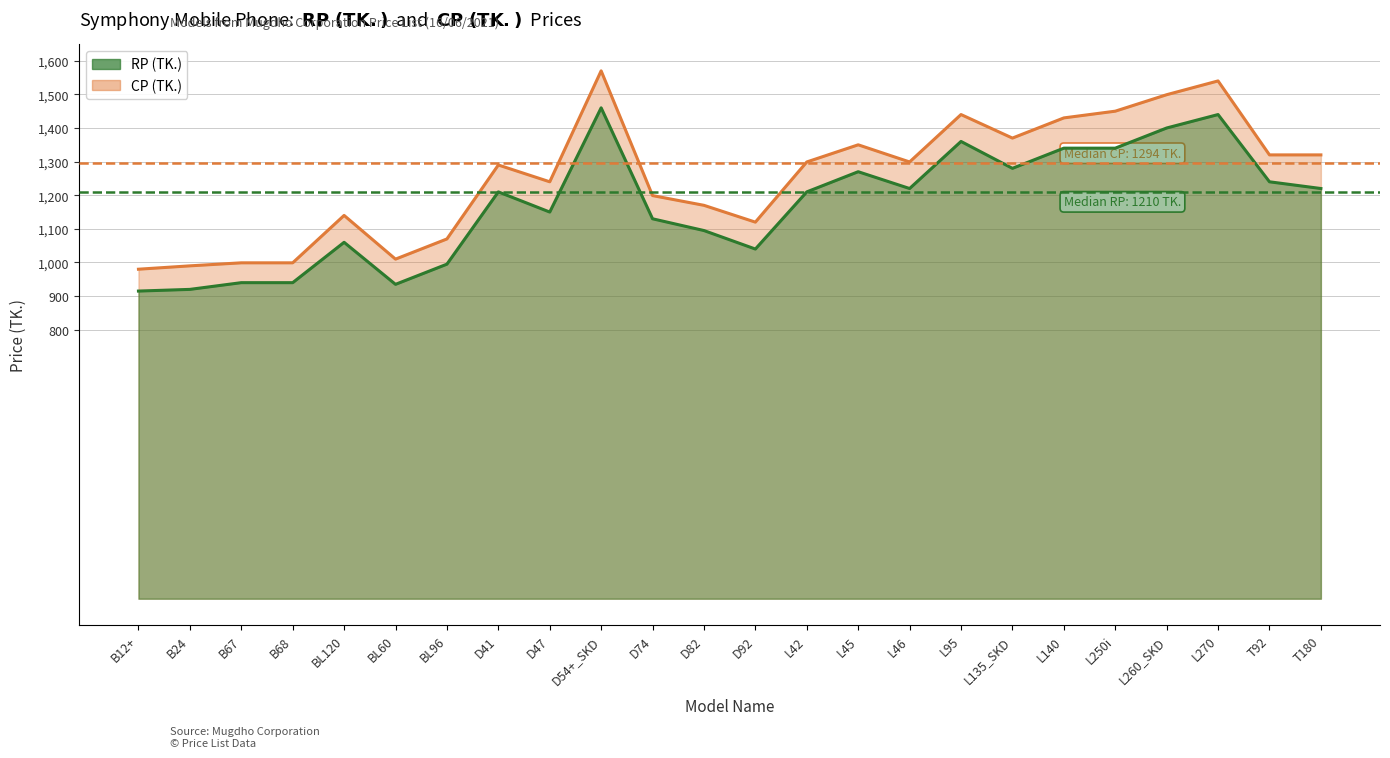

Reading right to left, transcribe all the data shown in this chart.

RP (TK.): T180=1220	T92=1240	L270=1440	L260_SKD=1400	L250i=1340	L140=1340	L135_SKD=1280	L95=1360	L46=1220	L45=1270	L42=1210	D92=1040	D82=1095	D74=1130	D54+_SKD=1460	D47=1150	D41=1210	BL96=995	BL60=935	BL120=1060	B68=940	B67=940	B24=920	B12+=915
CP (TK.): T180=1320	T92=1320	L270=1540	L260_SKD=1499	L250i=1450	L140=1430	L135_SKD=1370	L95=1440	L46=1299	L45=1350	L42=1299	D92=1120	D82=1170	D74=1199	D54+_SKD=1570	D47=1240	D41=1290	BL96=1070	BL60=1010	BL120=1140	B68=999	B67=999	B24=990	B12+=980